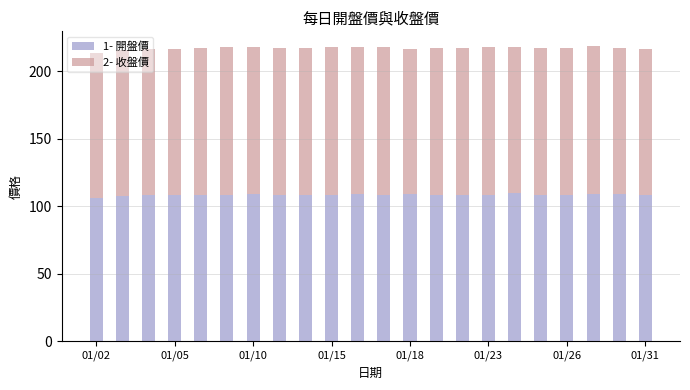

What is the highest value of the 1- 開盤價 series?

109.5